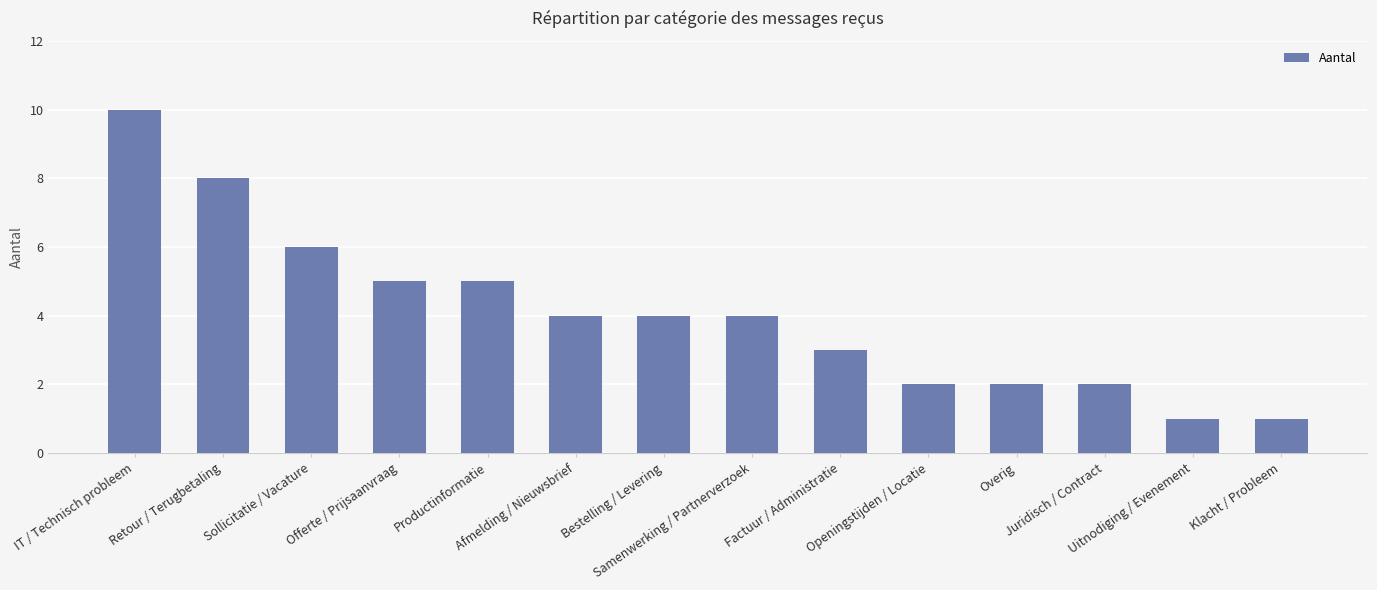

What is the label of the 13th bar from the right?

Retour / Terugbetaling